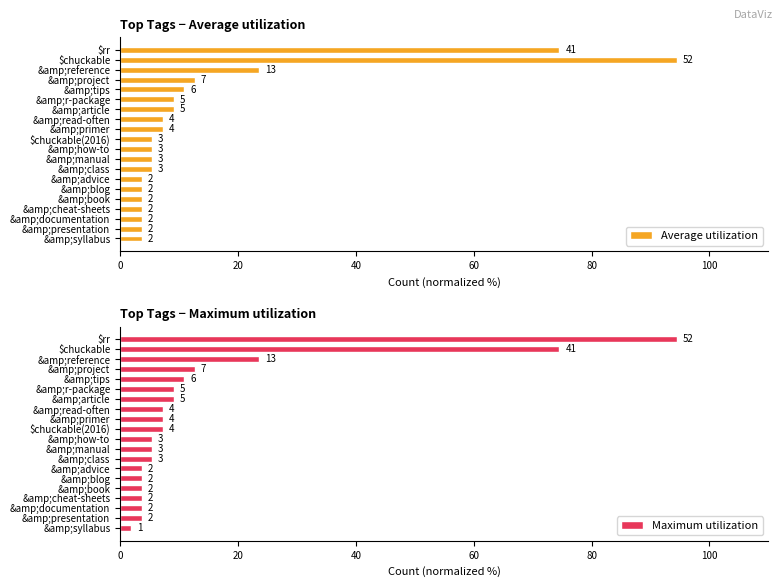

Reading left to right, what are all the values shown in this chart?

Average utilization: 74.5	94.5	23.6	12.7	10.9	9.1	9.1	7.3	7.3	5.5	5.5	5.5	5.5	3.6	3.6	3.6	3.6	3.6	3.6	3.6
Maximum utilization: 94.5	74.5	23.6	12.7	10.9	9.1	9.1	7.3	7.3	7.3	5.5	5.5	5.5	3.6	3.6	3.6	3.6	3.6	3.6	1.8